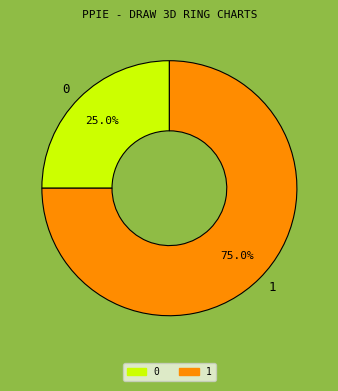

True or false: 0 accounts for 25% of the total.

True